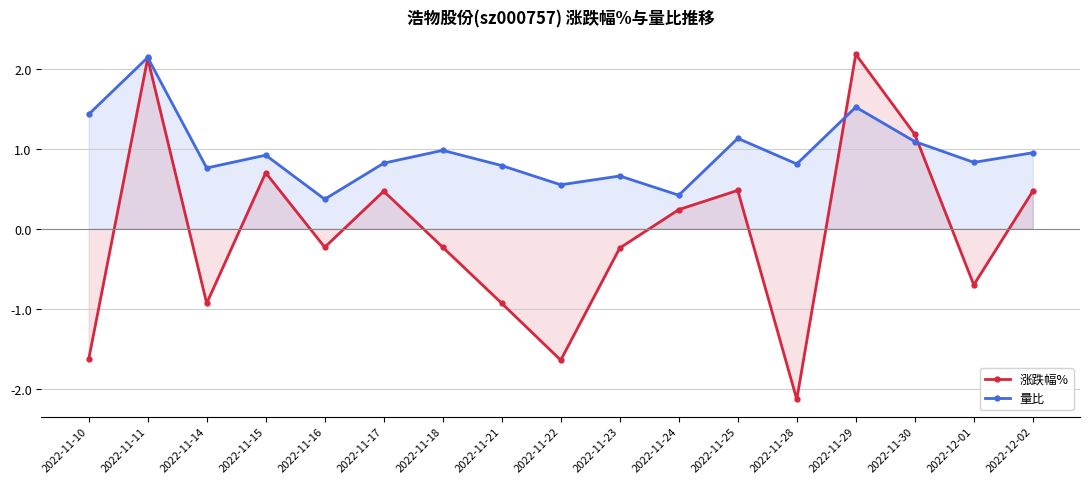

What is the approximate value of 涨跌幅% at 2022-11-21?

-0.9